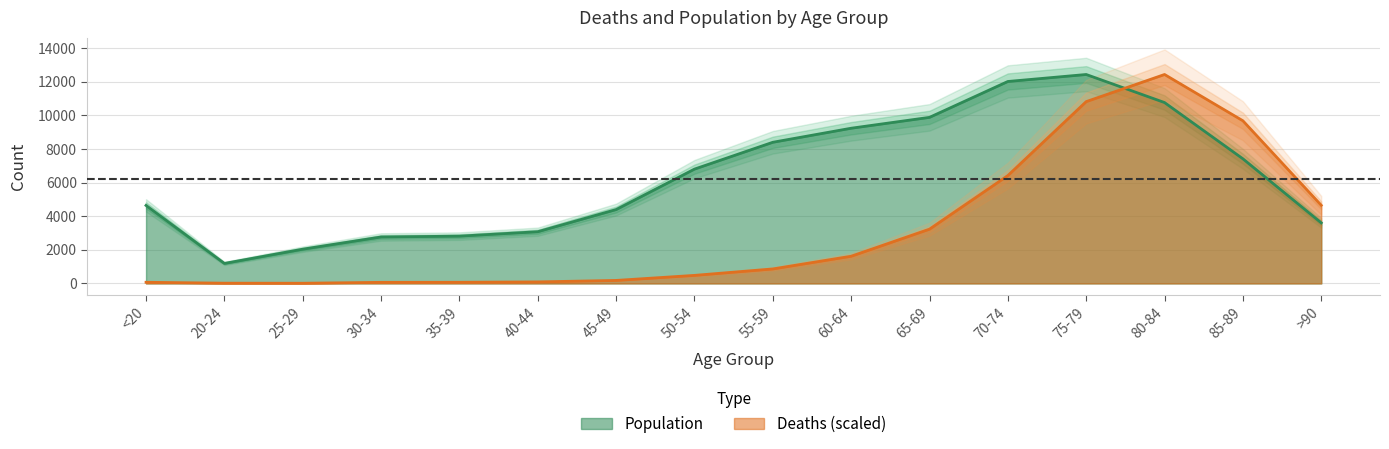

Which category has the lowest value in the Population series?

20-24